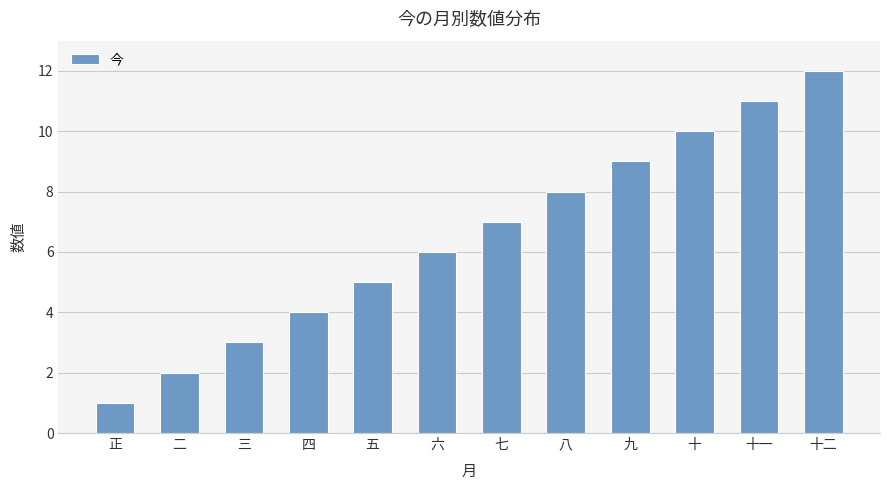

List the labels in order of value, largest first.

十二, 十一, 十, 九, 八, 七, 六, 五, 四, 三, 二, 正